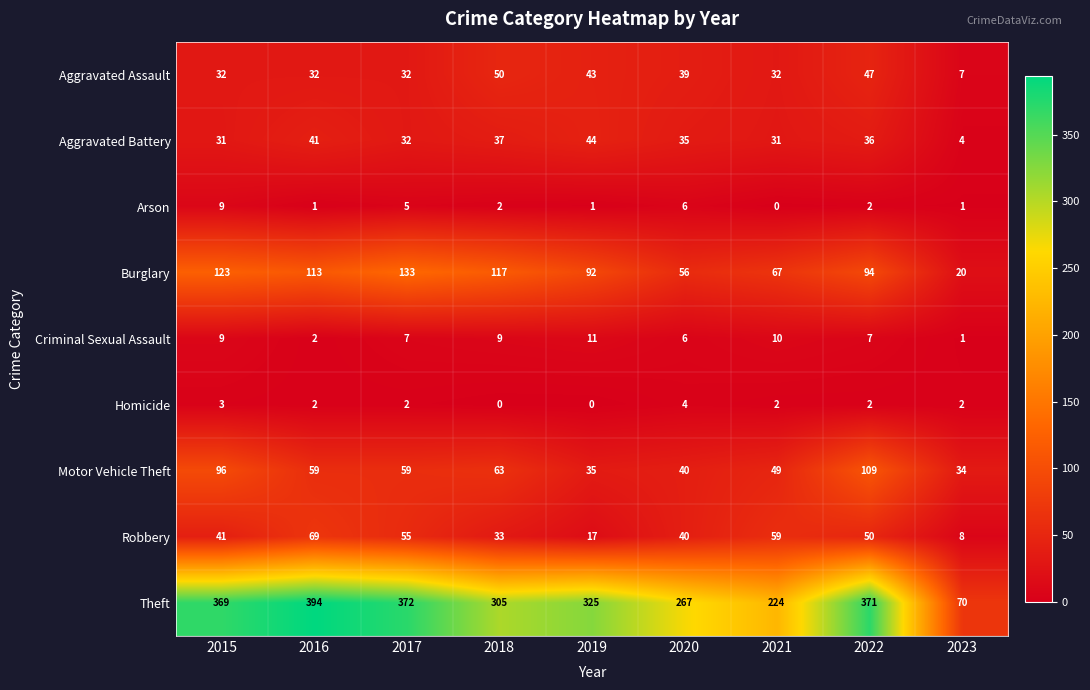

Count the number of data series in this chart.

9